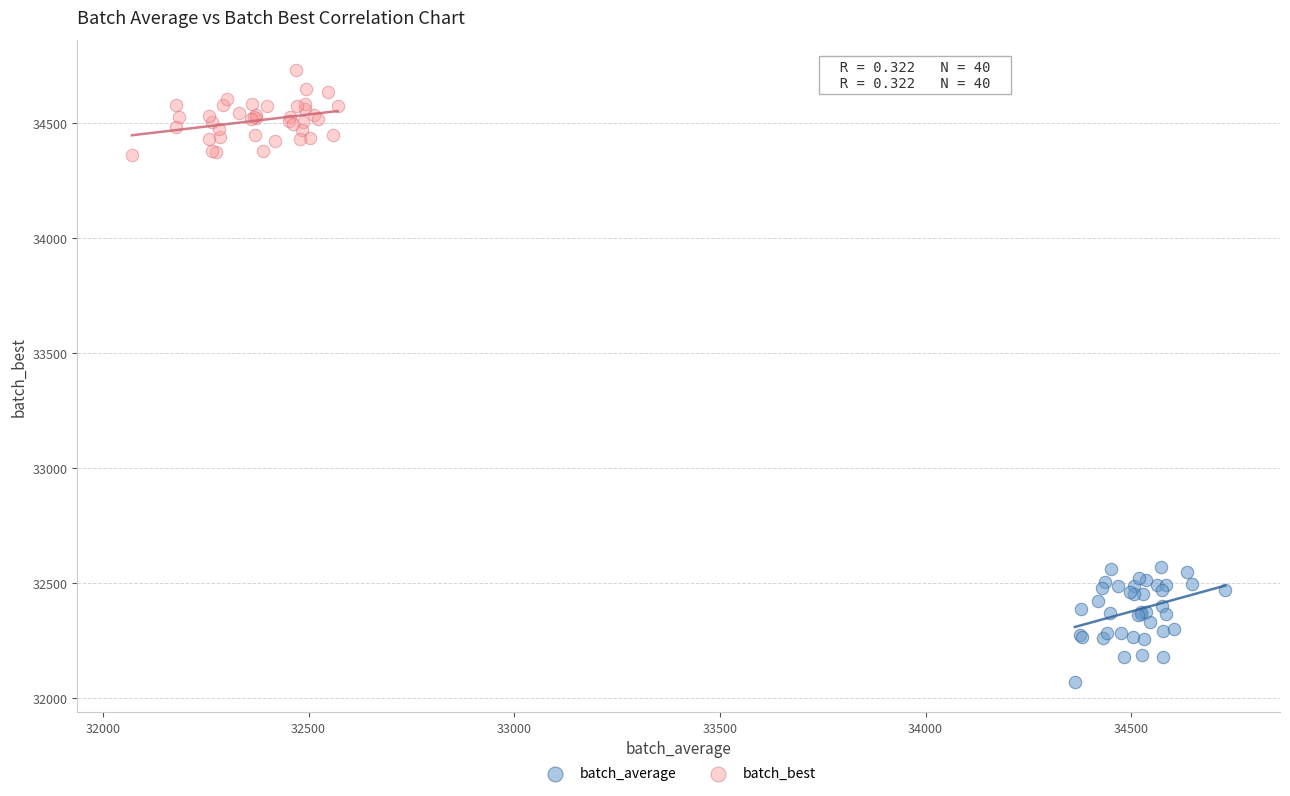

Which series reaches the maximum Y coordinate?

batch_best